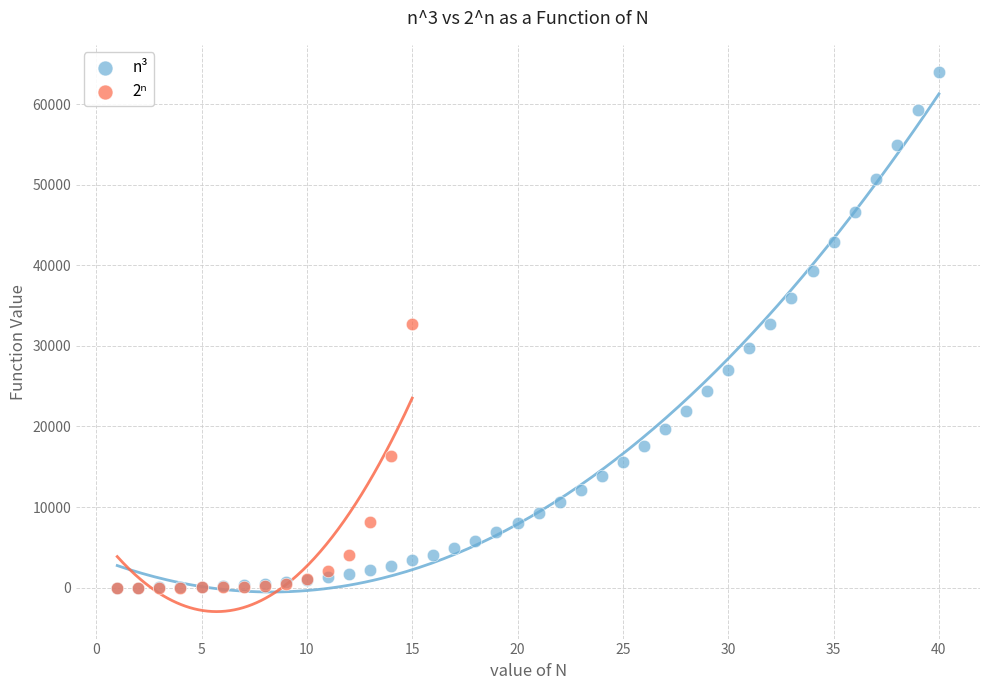

Which series contains the highest Y value?

n³